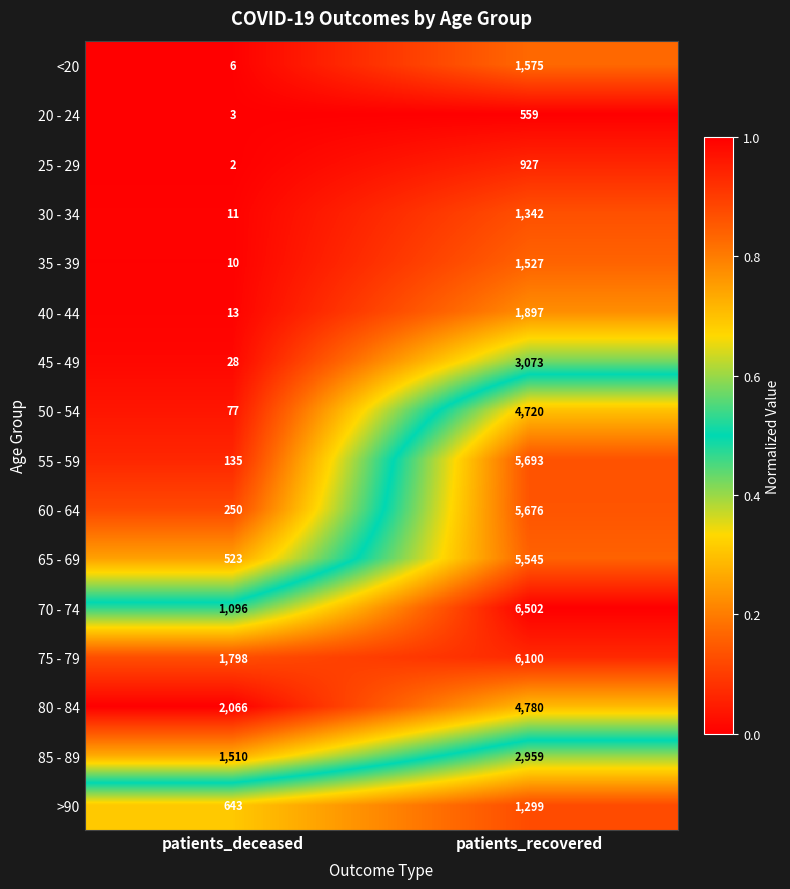

Rank the series at patients_deceased from lowest to highest value.

25 - 29, 20 - 24, <20, 35 - 39, 30 - 34, 40 - 44, 45 - 49, 50 - 54, 55 - 59, 60 - 64, 65 - 69, >90, 70 - 74, 85 - 89, 75 - 79, 80 - 84